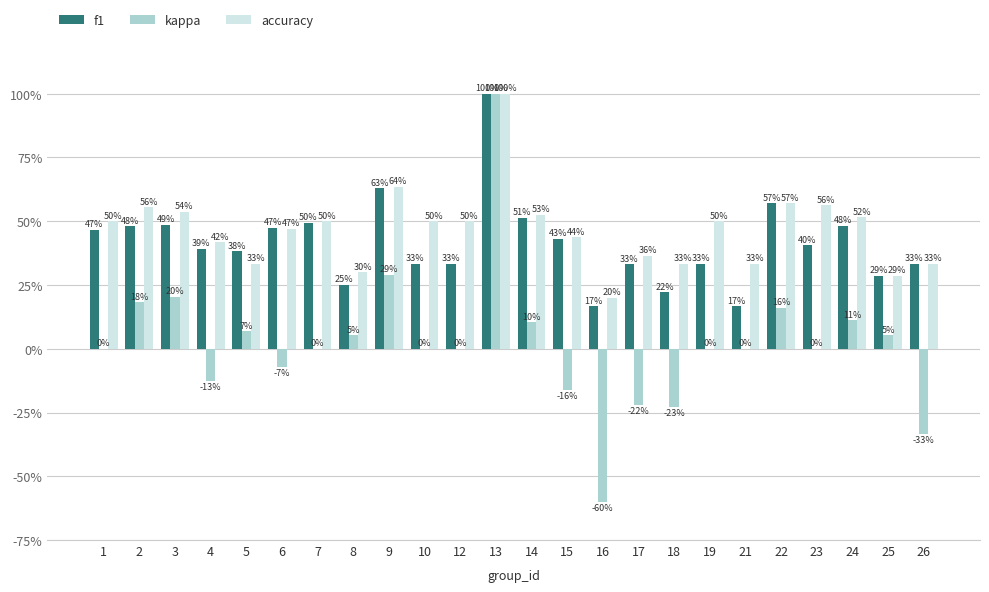

Is the value of f1 at 2 greater than the value of kappa at 25?

Yes